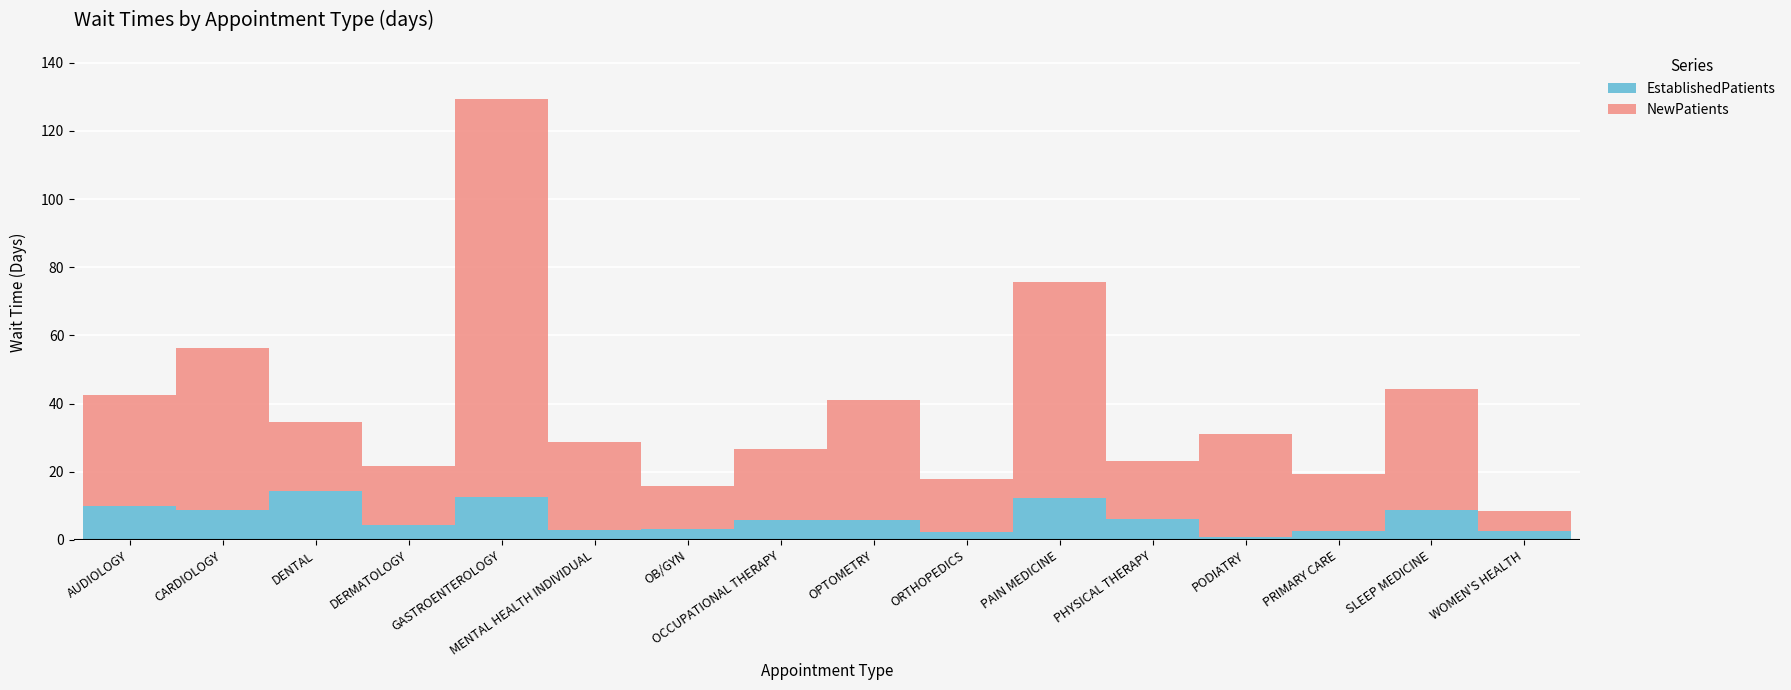

True or false: EstablishedPatients has a value of 7.6 at DERMATOLOGY.

False